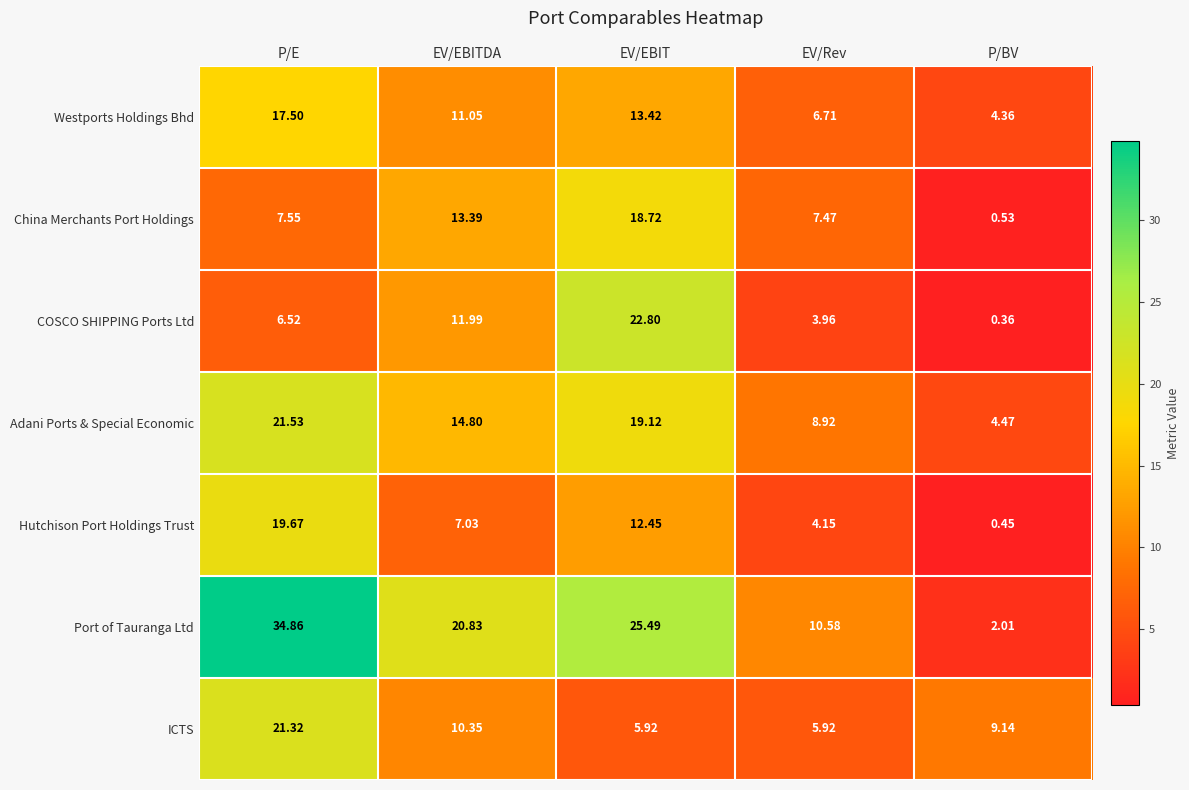

Rank the categories by Hutchison Port Holdings Trust value from highest to lowest.

P/E, EV/EBIT, EV/EBITDA, EV/Rev, P/BV